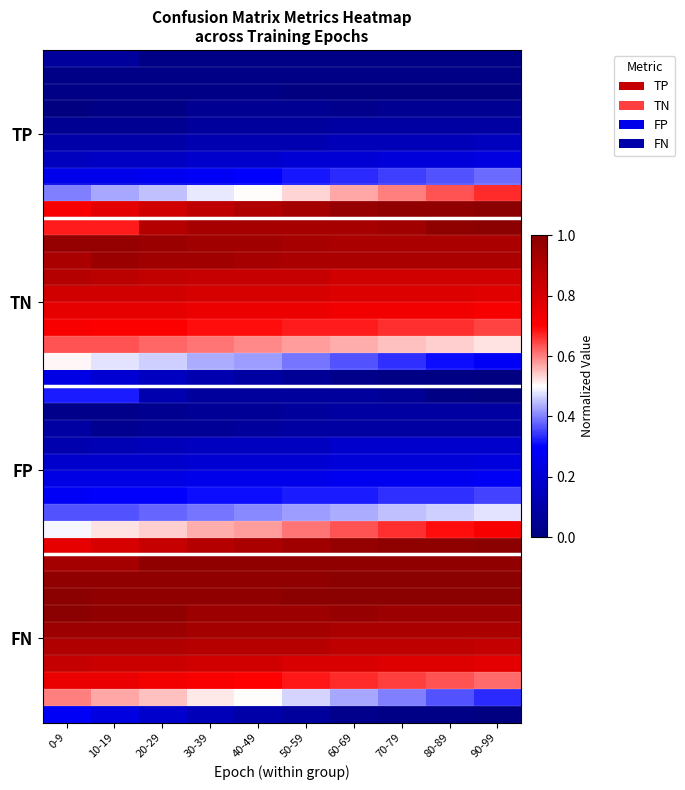

True or false: 90-99 has a value of 0.2 at 0-9.

True